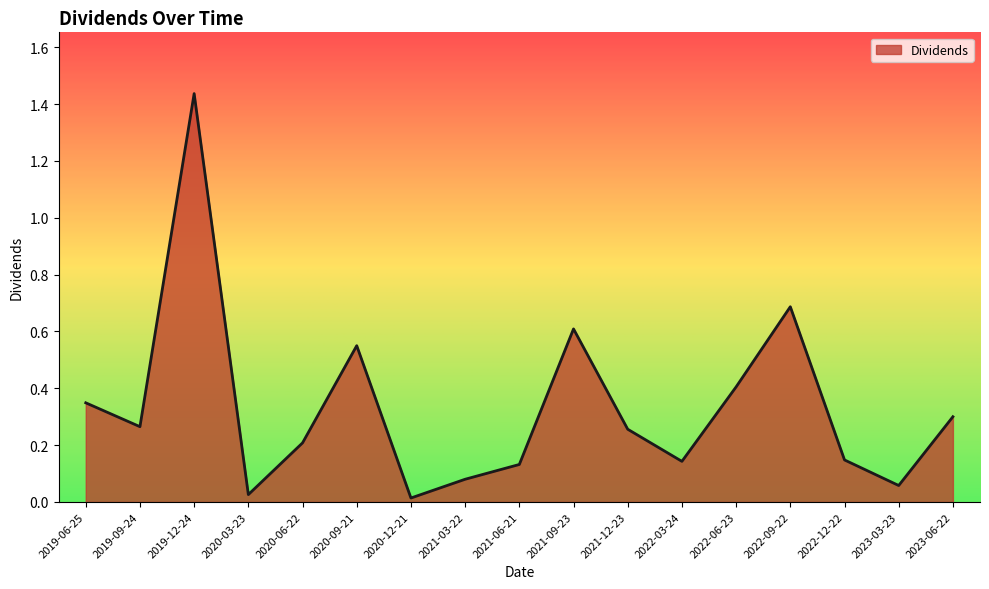

Is it true that the value at 2021-03-22 is 0.0?

False